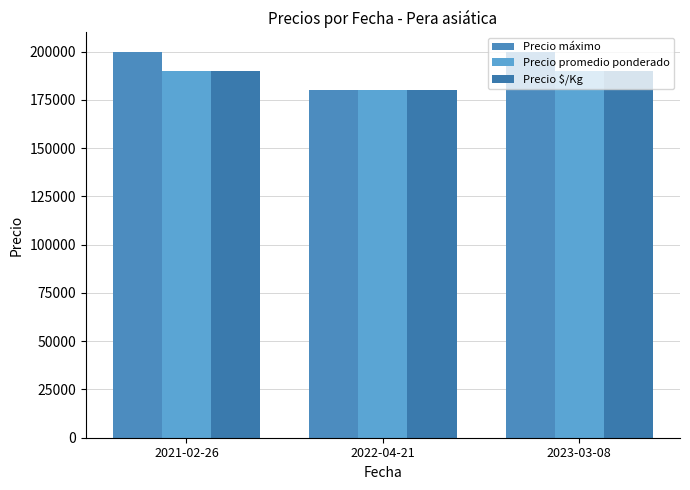

What position from the left is 2022-04-21?

2